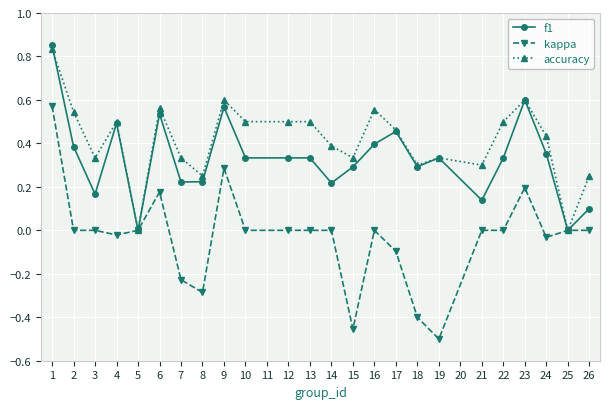

Is the value of f1 at 9 greater than the value of accuracy at 3?

Yes